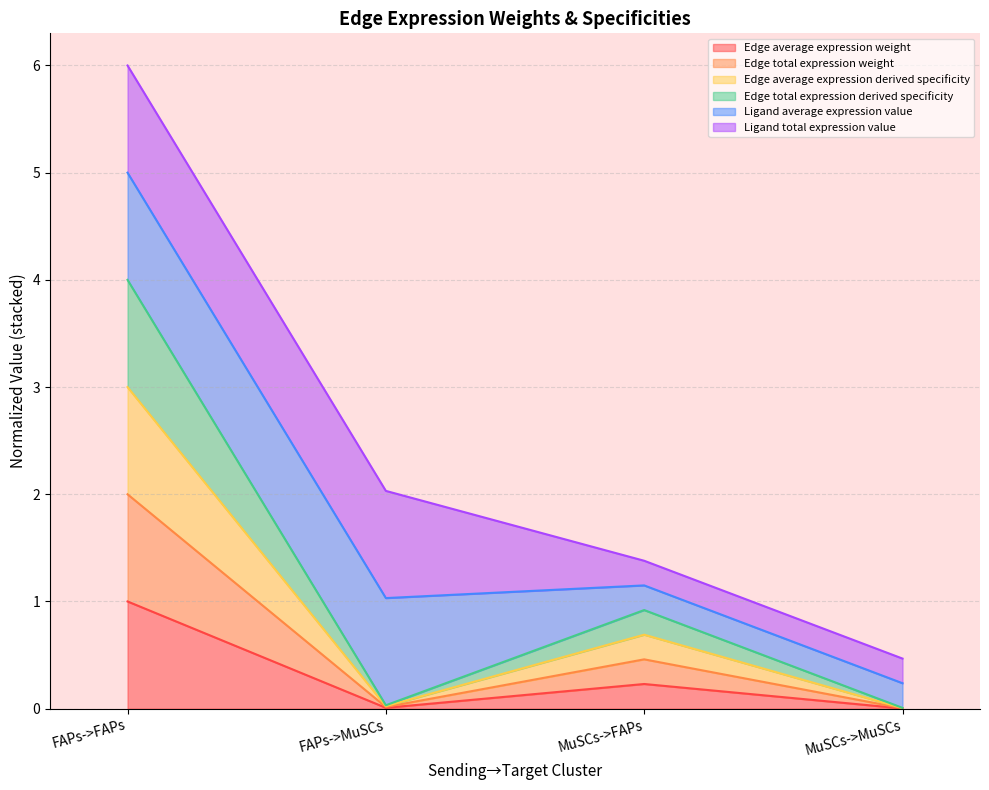

What position from the left is MuSCs->FAPs?

3